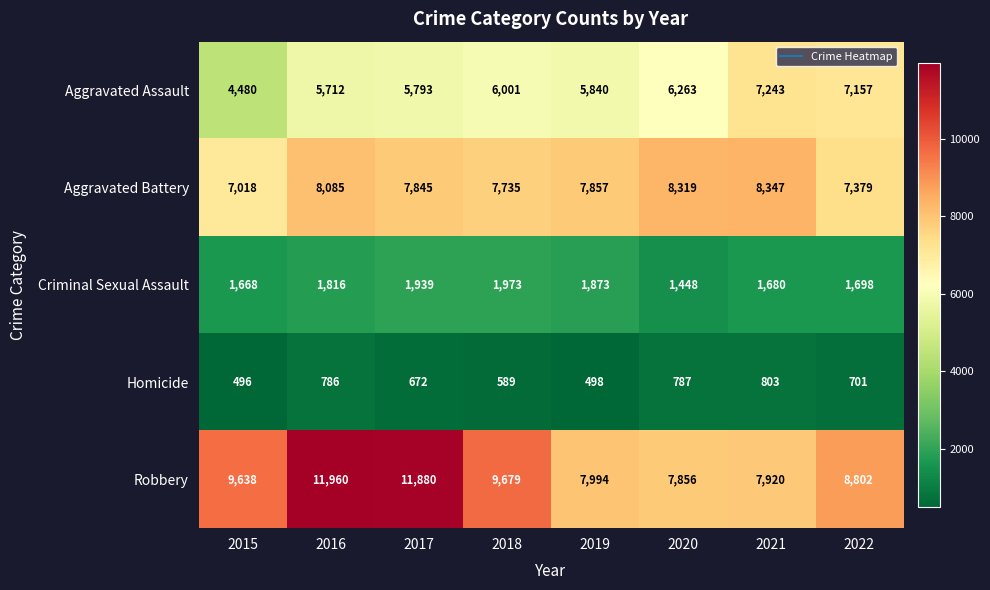

Rank the categories by Criminal Sexual Assault value from lowest to highest.

2020, 2015, 2021, 2022, 2016, 2019, 2017, 2018